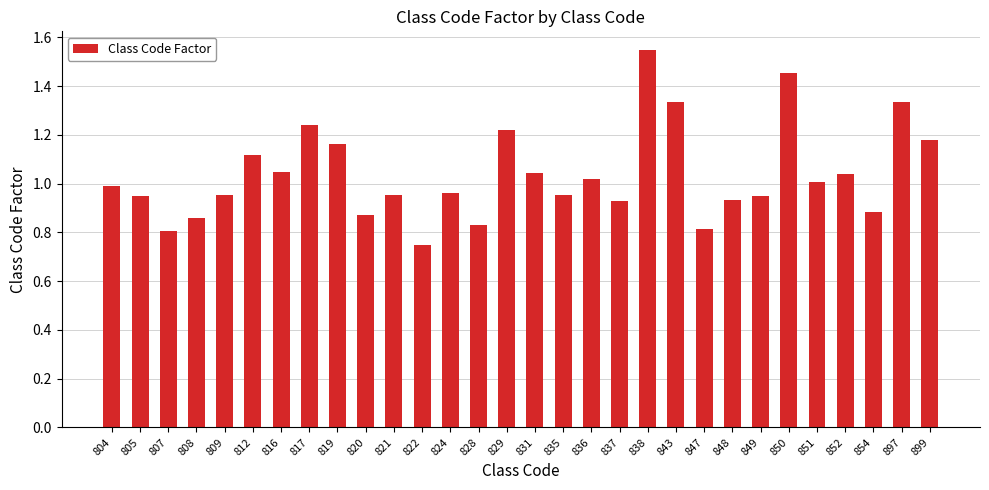

Which label corresponds to the largest value in the chart?

838